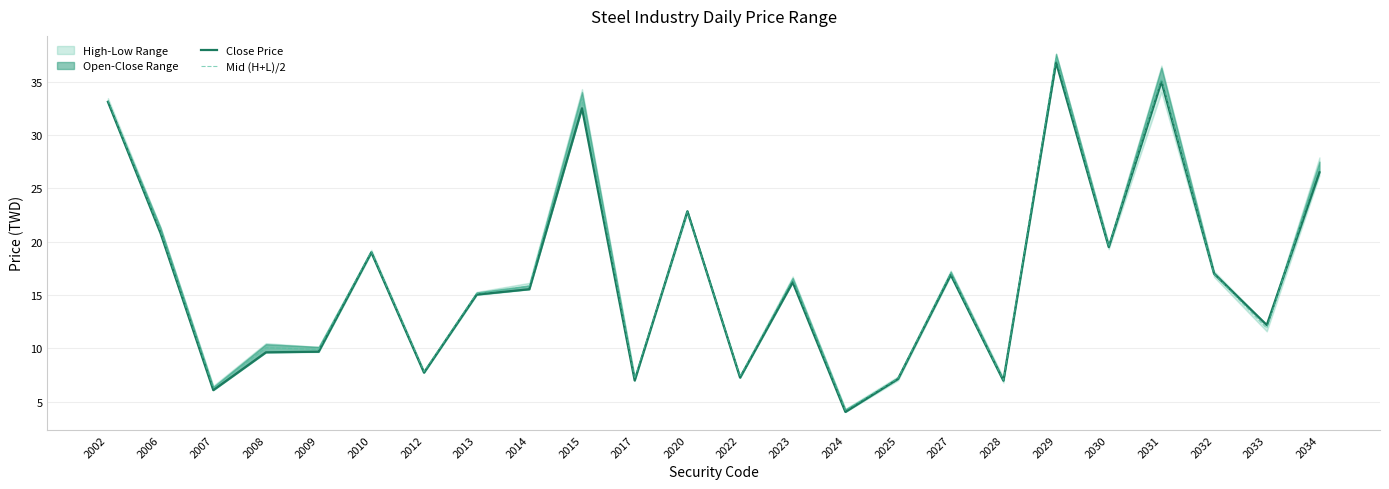

Reading left to right, extract all data points from this chart.

Close Price: 2002=33.1	2006=20.8	2007=6.1	2008=9.6	2009=9.7	2010=19.0	2012=7.7	2013=15.1	2014=15.6	2015=32.5	2017=7.0	2020=22.9	2022=7.3	2023=16.2	2024=4.1	2025=7.2	2027=16.9	2028=7.0	2029=36.8	2030=19.5	2031=35.0	2032=17.0	2033=12.2	2034=26.5
Mid (H+L)/2: 2002=33.2	2006=21.0	2007=6.3	2008=10.1	2009=9.9	2010=19.1	2012=7.8	2013=15.2	2014=15.8	2015=33.4	2017=7.2	2020=22.8	2022=7.4	2023=16.5	2024=4.2	2025=7.2	2027=17.1	2028=7.0	2029=37.2	2030=19.6	2031=35.2	2032=17.0	2033=11.9	2034=27.0